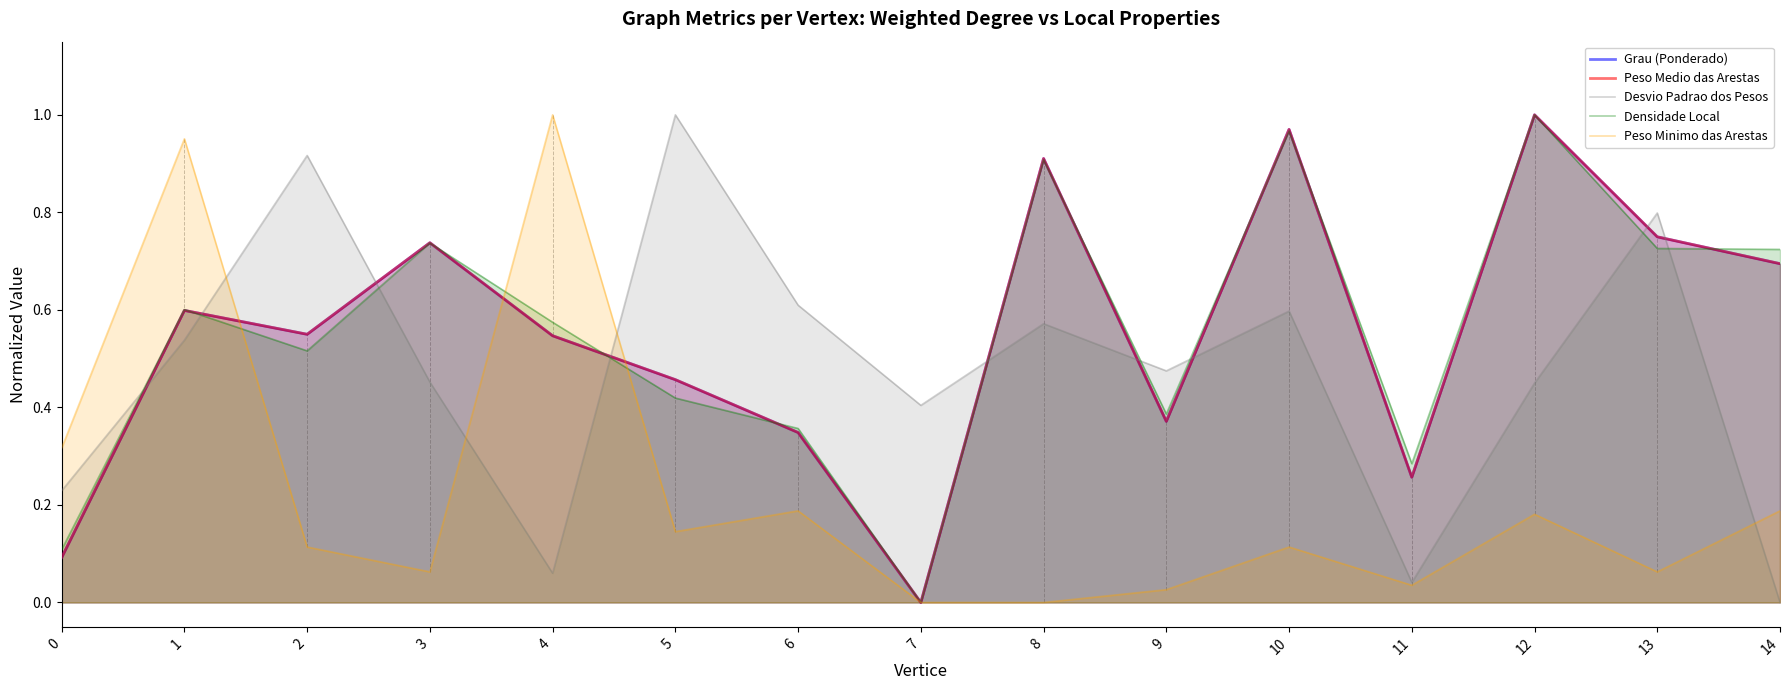

How many values in the Peso Minimo das Arestas series exceed 0?

13